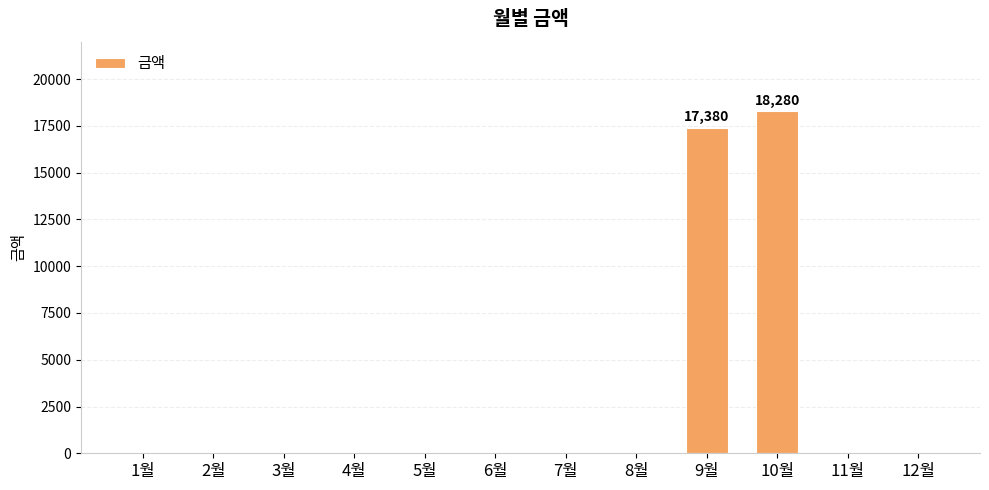

At which label is the value closest to 9140?

9월